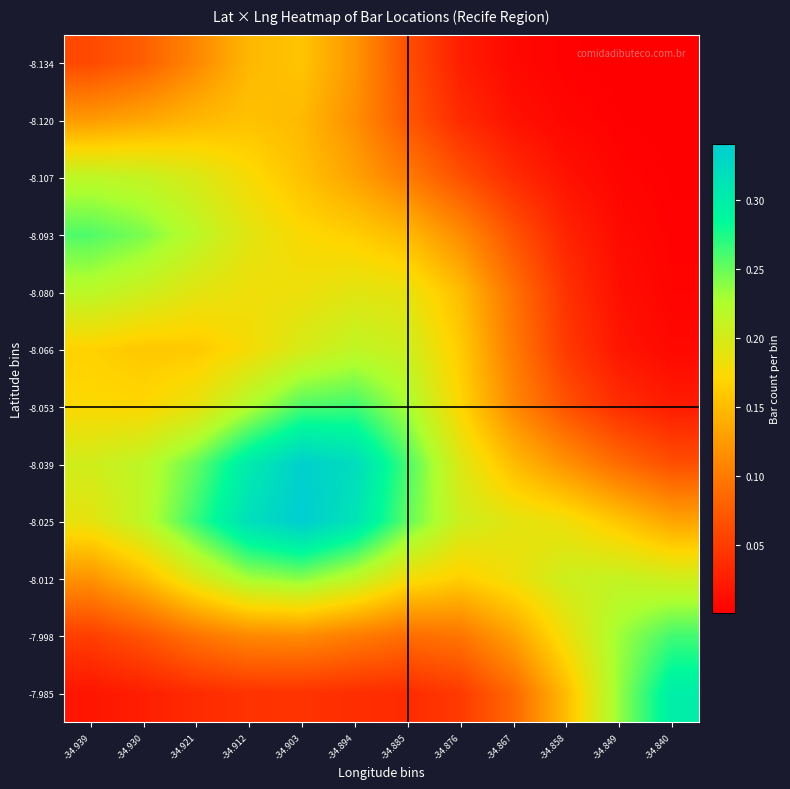

What is the spread (max minus min) of values at -34.930?

0.2